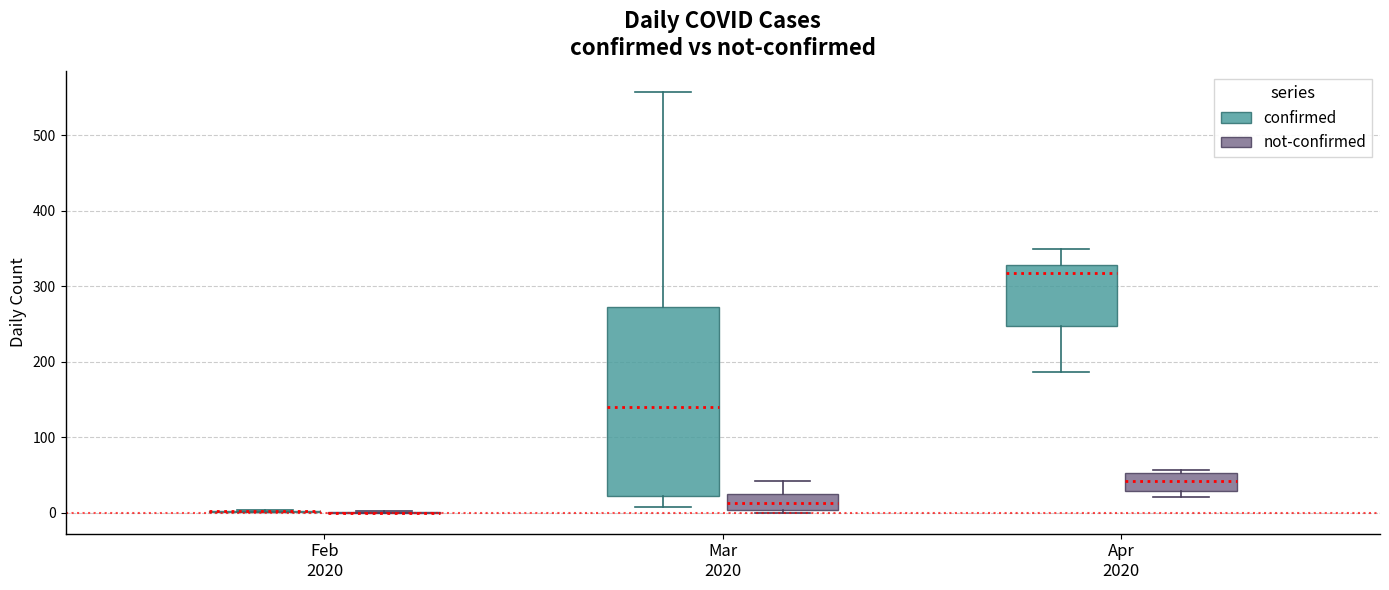

Reading left to right, transcribe this box plot: for each box, give where its median line is, the range the box spans, and where its two whiskers end, as read against the y-axis. The values are not printed on the chart, so give them approximately, as read against the axis.

Feb 2020 (confirmed): box collapsed to a line at 0, whiskers 0 to 0
Feb 2020 (not-confirmed): box collapsed to a line at 0, whiskers 0 to 0
Mar 2020 (confirmed): median 140, box 20 to 270, whiskers 10 to 560
Mar 2020 (not-confirmed): median 10, box 0 to 20, whiskers 0 (just below the box's lower edge) to 40
Apr 2020 (confirmed): median 320, box 250 to 330, whiskers 190 to 350
Apr 2020 (not-confirmed): median 40, box 30 to 50, whiskers 20 to 60